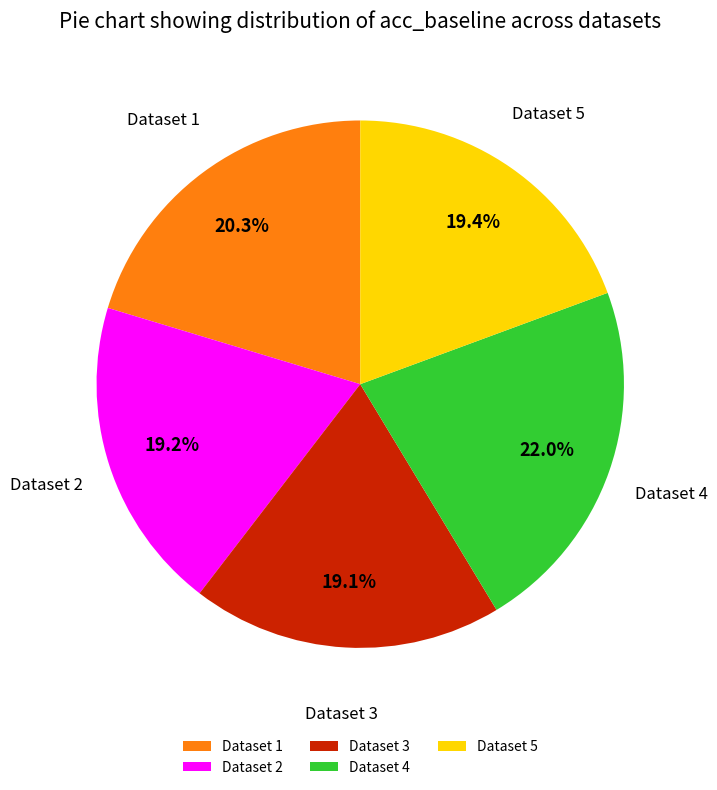

Combined, what portion of the pie is Dataset 3 and Dataset 4?

41.1%